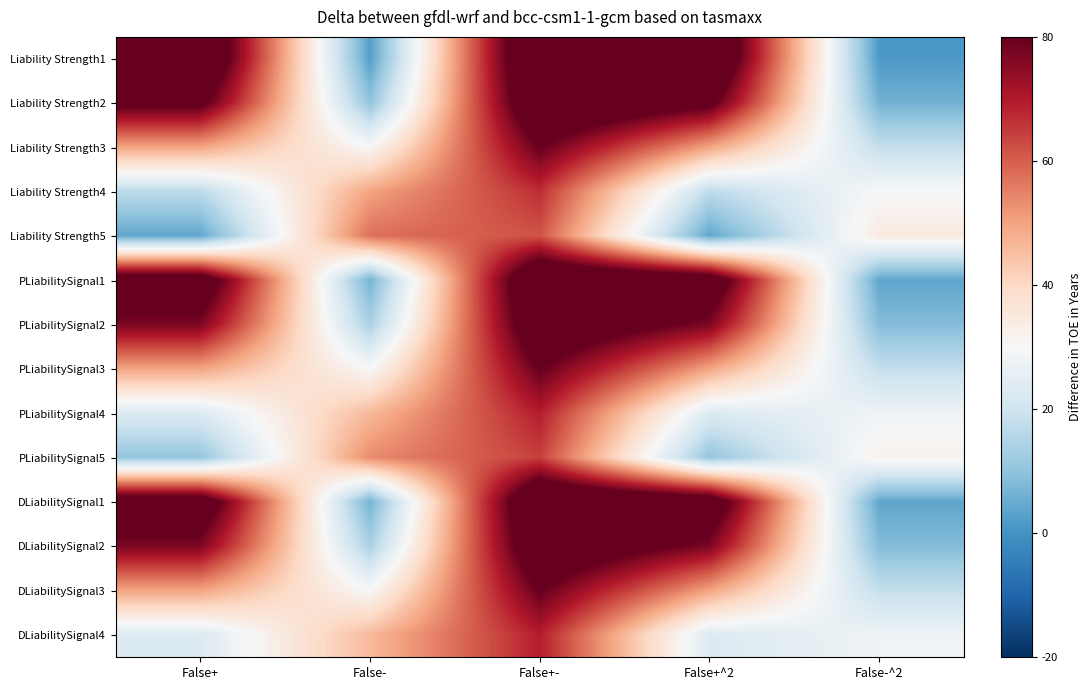

Reading left to right, extract all data points from this chart.

Liability Strength1: False+=1.0	False-=0.0	False+-=1.0	False+^2=1.0	False-^2=0.0
Liability Strength2: False+=0.8	False-=0.1	False+-=0.9	False+^2=0.8	False-^2=0.1
Liability Strength3: False+=0.5	False-=0.3	False+-=0.8	False+^2=0.5	False-^2=0.2
Liability Strength4: False+=0.2	False-=0.5	False+-=0.7	False+^2=0.2	False-^2=0.3
Liability Strength5: False+=0.0	False-=0.6	False+-=0.6	False+^2=0.0	False-^2=0.3
PLiabilitySignal1: False+=0.9	False-=0.1	False+-=1.0	False+^2=0.9	False-^2=0.0
PLiabilitySignal2: False+=0.8	False-=0.1	False+-=0.9	False+^2=0.8	False-^2=0.1
PLiabilitySignal3: False+=0.5	False-=0.3	False+-=0.8	False+^2=0.5	False-^2=0.2
PLiabilitySignal4: False+=0.2	False-=0.5	False+-=0.7	False+^2=0.2	False-^2=0.3
PLiabilitySignal5: False+=0.1	False-=0.5	False+-=0.6	False+^2=0.1	False-^2=0.3
DLiabilitySignal1: False+=0.9	False-=0.1	False+-=1.0	False+^2=0.9	False-^2=0.0
DLiabilitySignal2: False+=0.8	False-=0.1	False+-=0.9	False+^2=0.8	False-^2=0.1
DLiabilitySignal3: False+=0.5	False-=0.3	False+-=0.8	False+^2=0.5	False-^2=0.2
DLiabilitySignal4: False+=0.2	False-=0.5	False+-=0.7	False+^2=0.2	False-^2=0.3